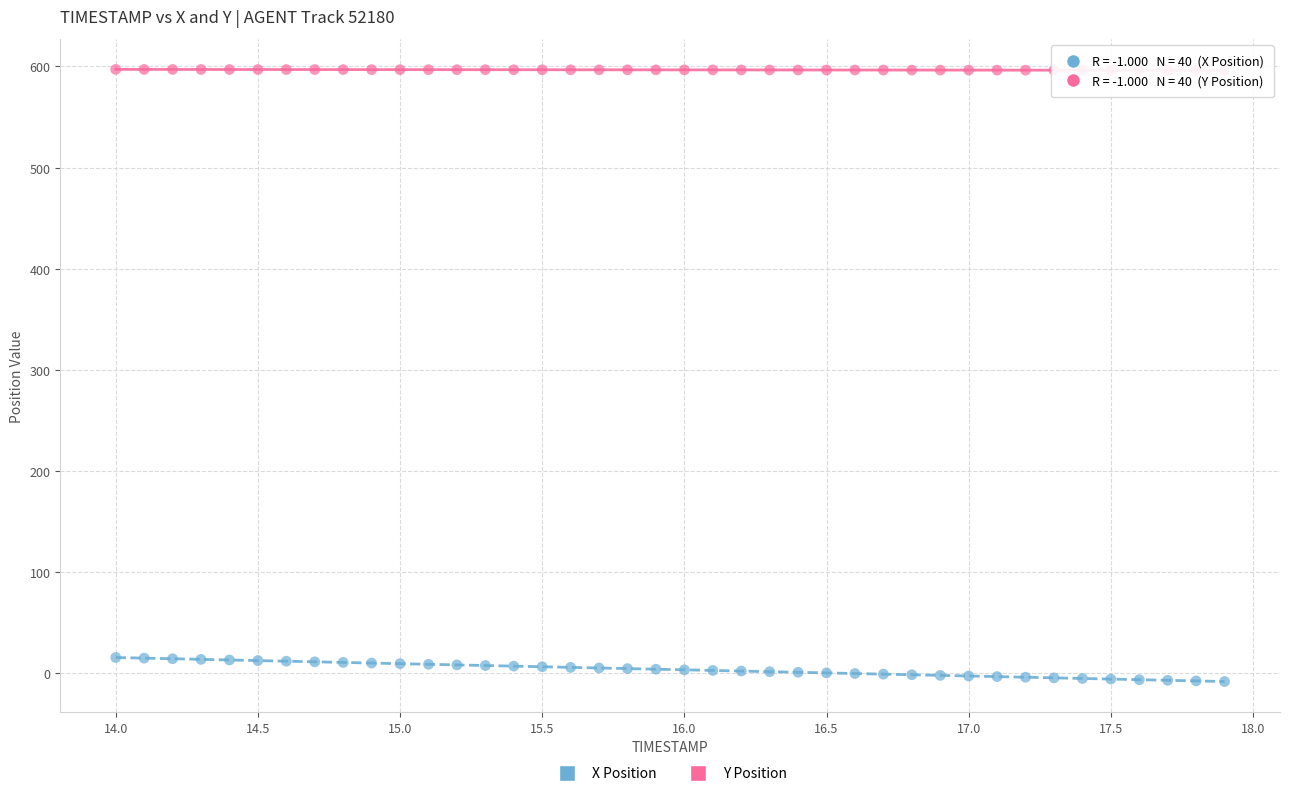

Which series contains the lowest Y value?

X Position